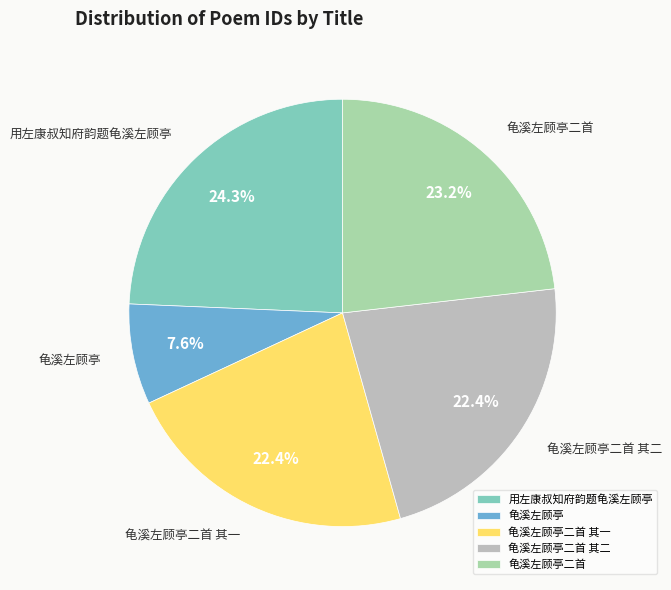

Count the number of slices in the pie.

5